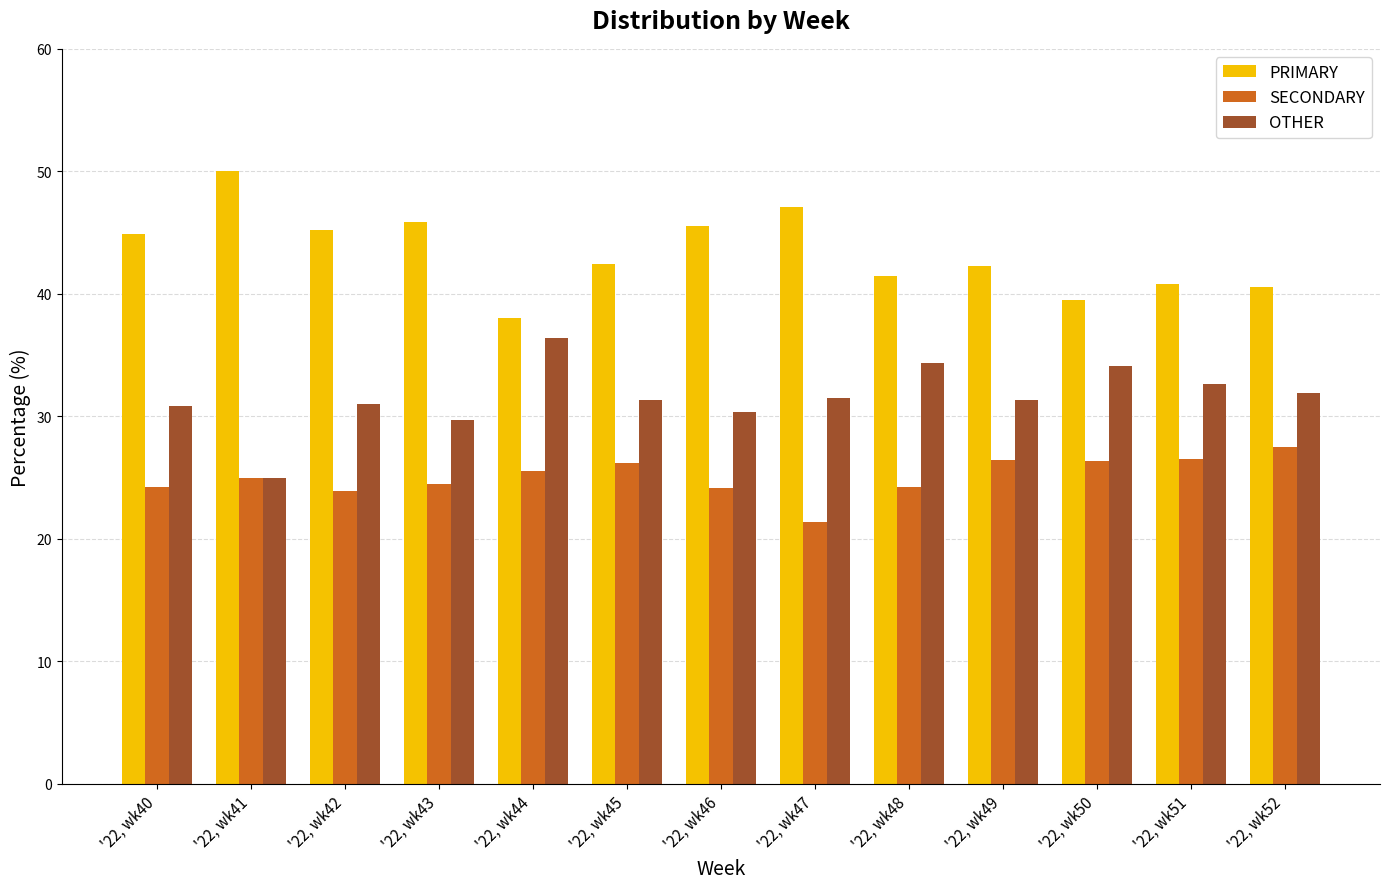

How many bars are there in total?

39